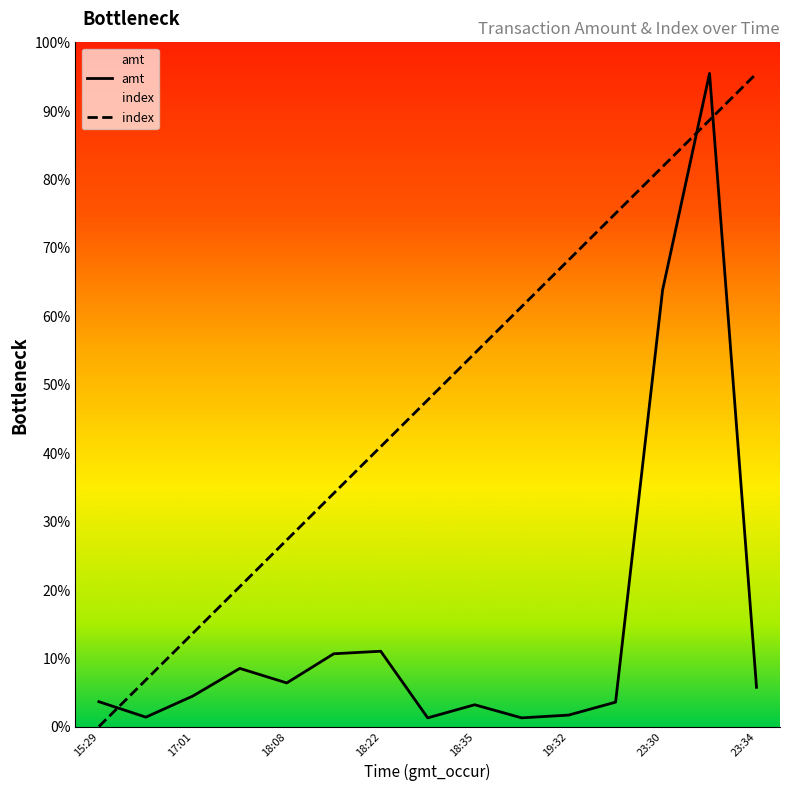

How many values in the amt series are below 2205?

7